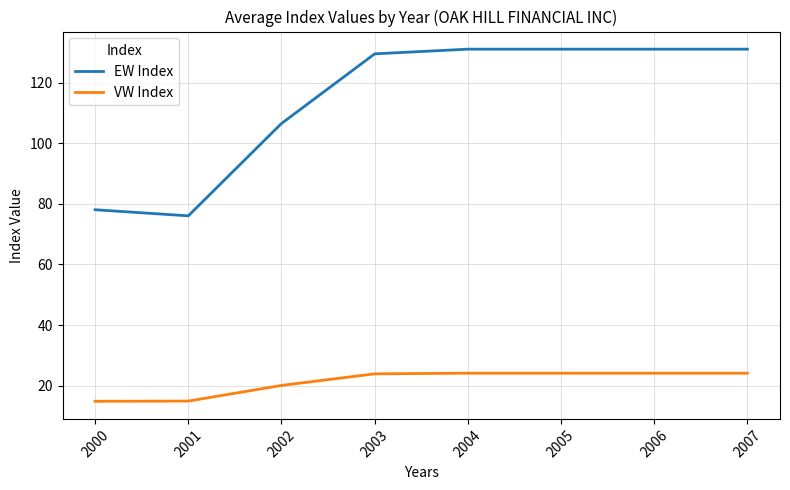

What is the difference between the maximum and minimum values in the VW Index series?

9.3